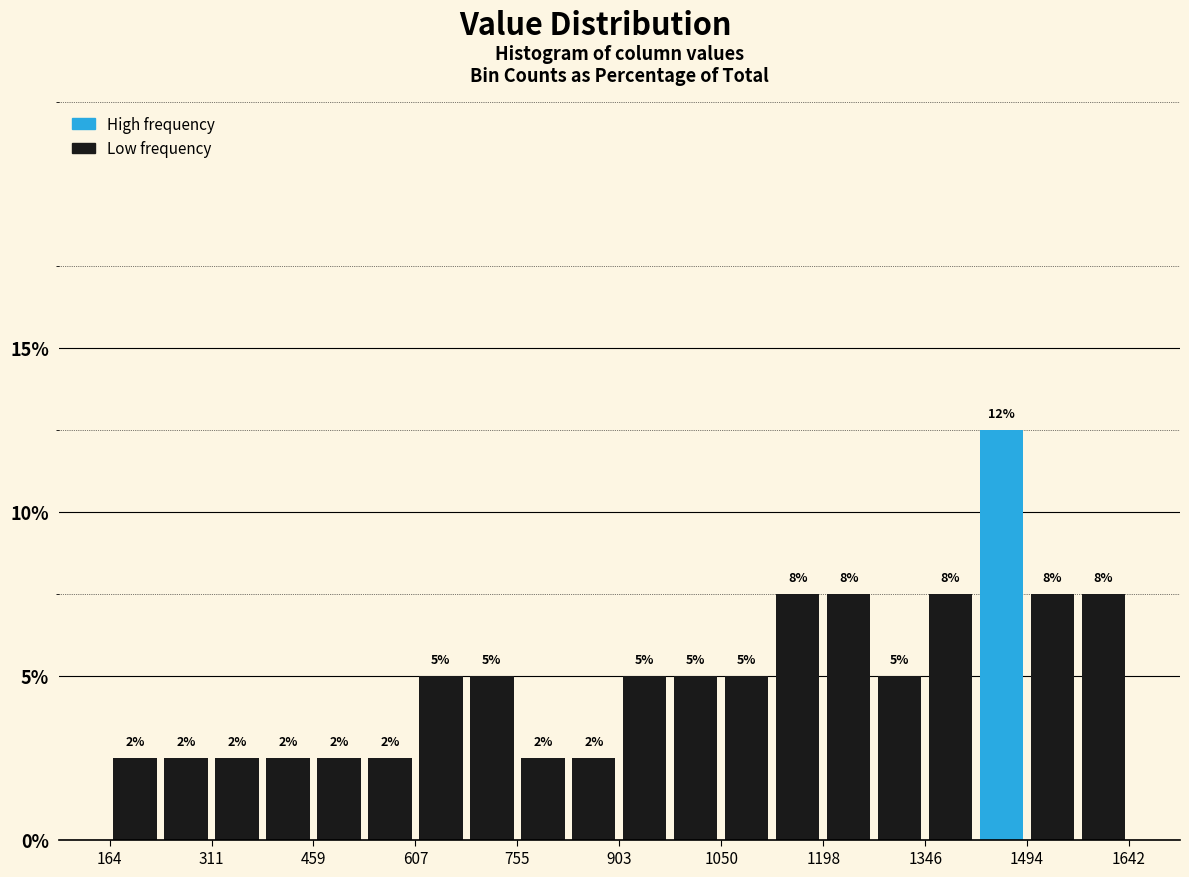

Around what value on the x-axis is the tallest bar? Give the approximate position of its centre, as read against the axis.

1460